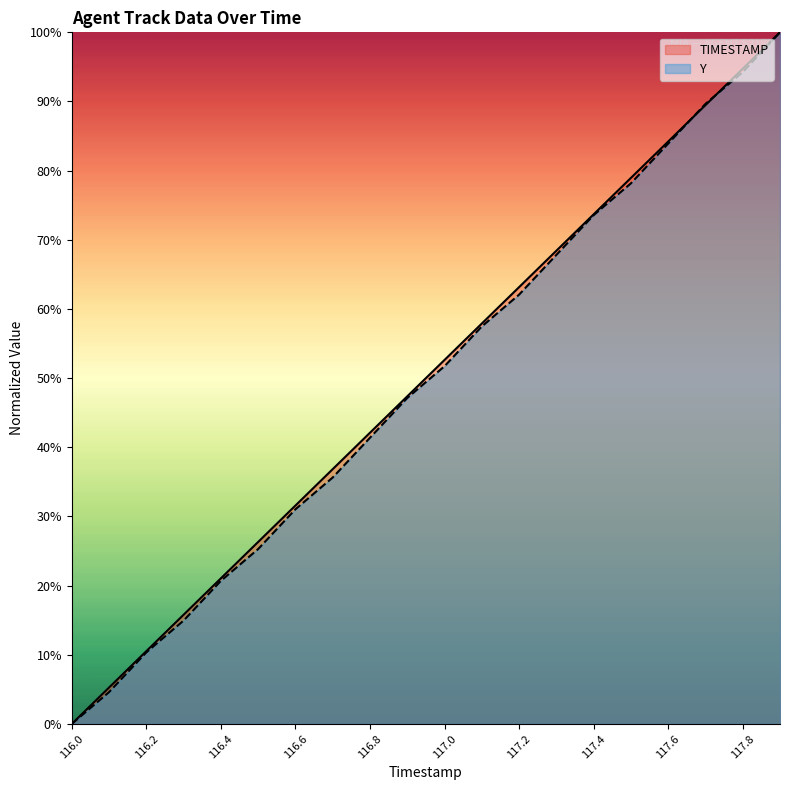

What is the label of the 18th point from the left?

117.7